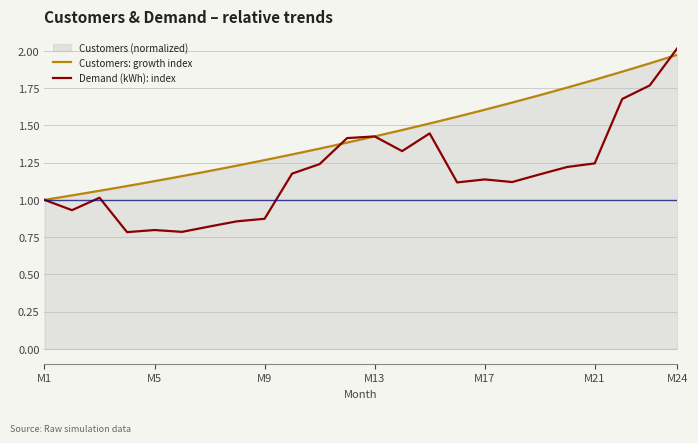

Which series has the largest range (max minus min)?

Demand (kWh): index